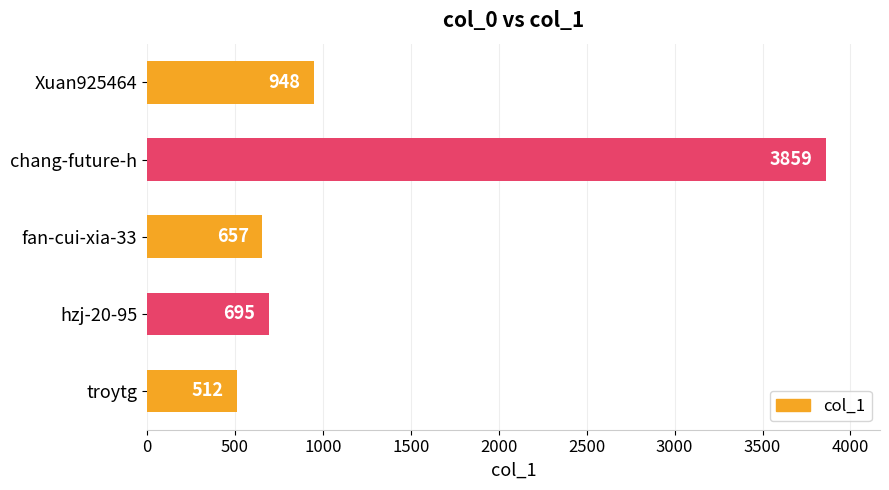

What is the difference between the second highest and minimum values?

436